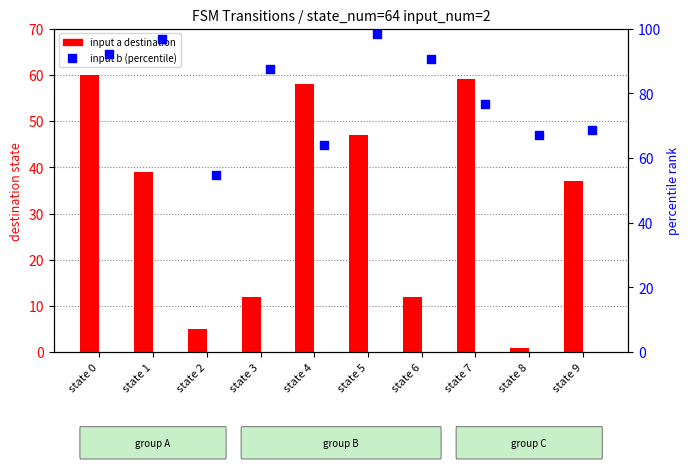

Which series reaches the maximum Y coordinate?

input b (percentile)